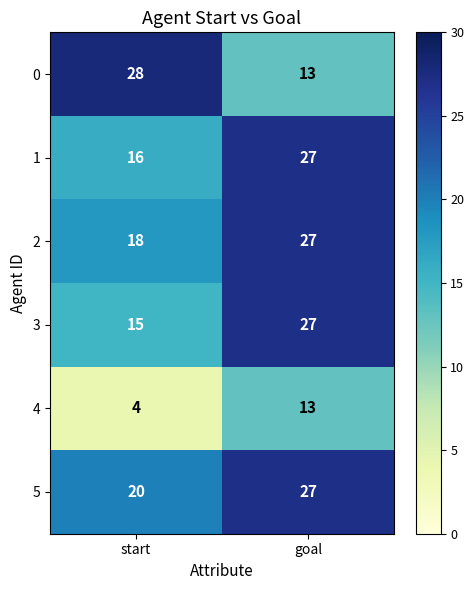

What is the maximum value for 1?

27